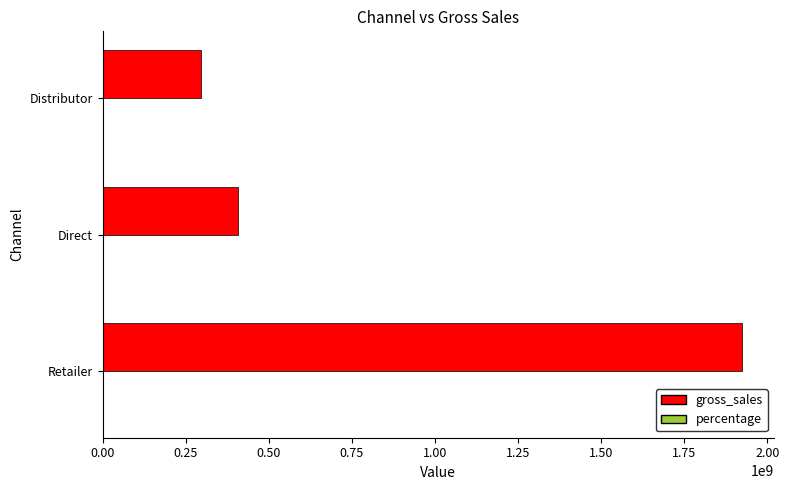

What is the sum of all gross_sales values?

2628033151.5